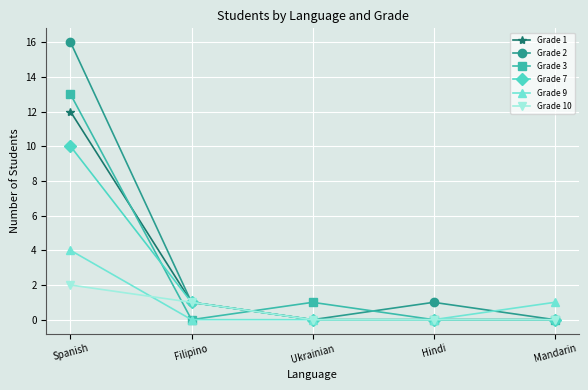

Rank the series at Spanish from lowest to highest value.

Grade 10, Grade 9, Grade 7, Grade 1, Grade 3, Grade 2